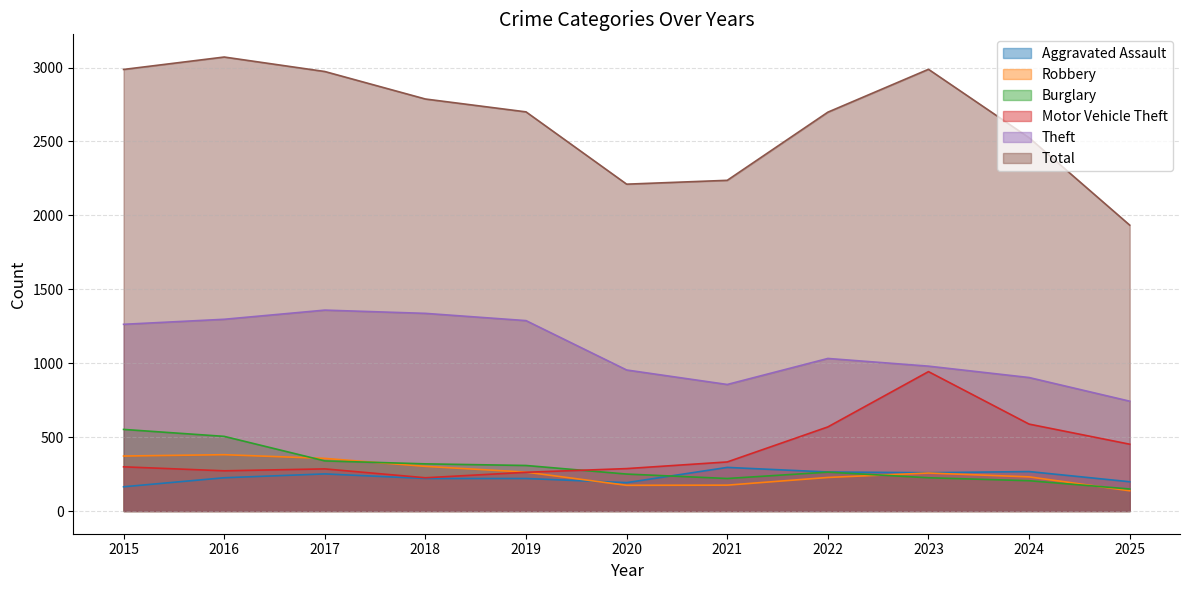

Reading left to right, list all the values displayed in this chart.

Aggravated Assault: 164	225	251	220	220	192	295	264	259	267	198
Robbery: 372	381	356	302	263	174	175	227	257	231	137
Burglary: 552	505	339	319	308	250	220	263	225	205	149
Motor Vehicle Theft: 299	272	285	225	262	287	332	569	943	588	452
Theft: 1263	1297	1359	1337	1288	954	856	1032	980	903	743
Total: 2987	3071	2973	2787	2700	2211	2237	2698	2988	2525	1934